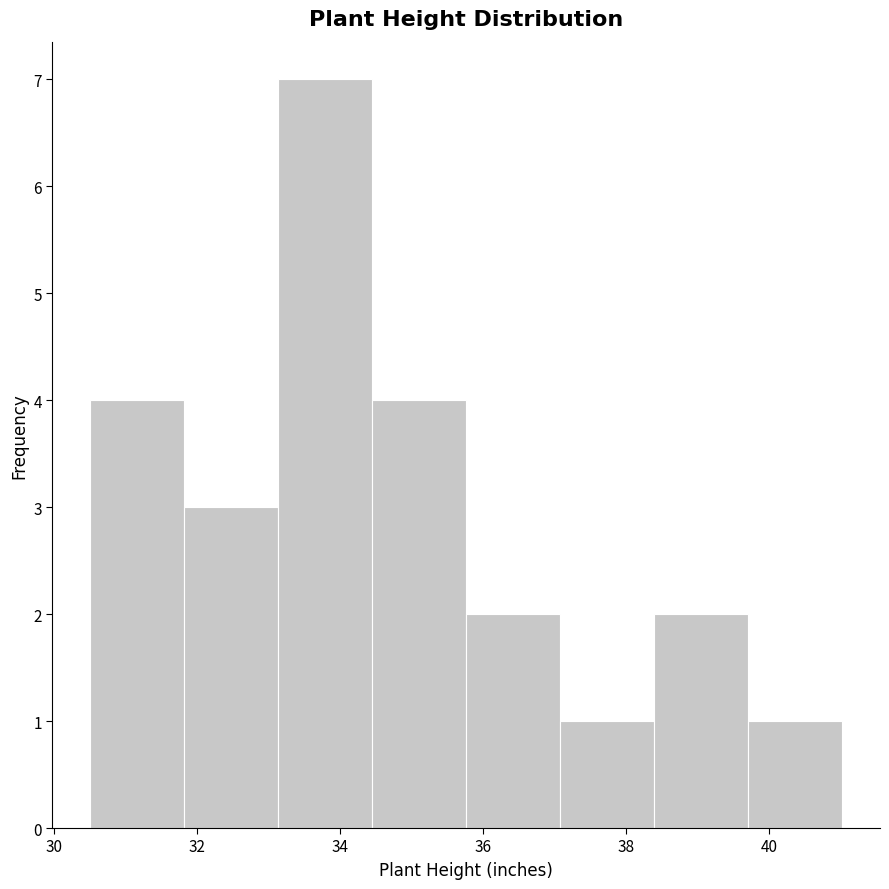

How tall is the bar that spans 31.8 to 33.2 on the x-axis? Neither the bar edges nor the heights are printed on the chart, so give them approximately, as read against the axes.

3